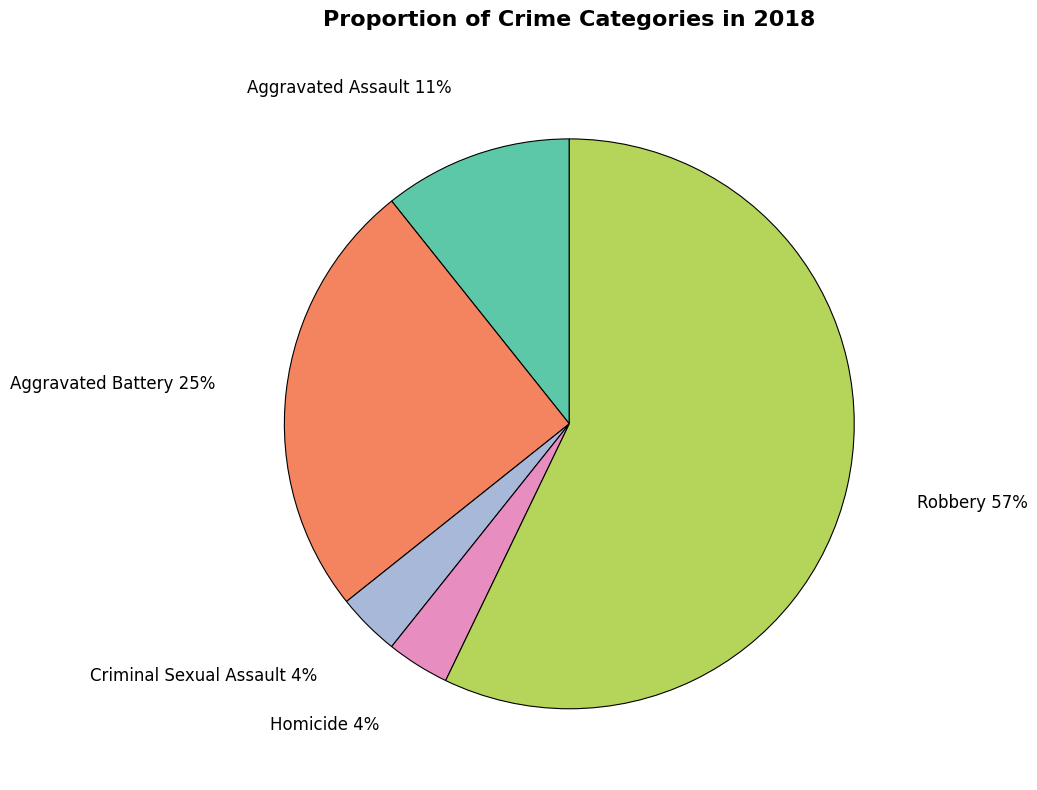

To the nearest percent, what is the average slice percentage?

20%